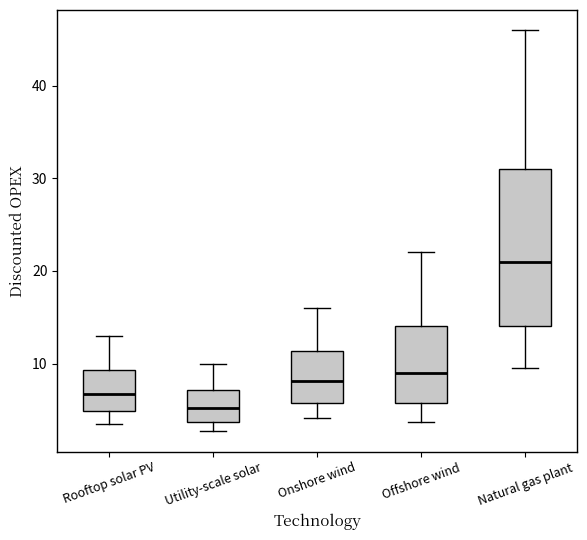

Where is the upper edge of the box for Onshore wind on the y-axis? The values are not printed on the chart, so give them approximately, as read against the axis.

11